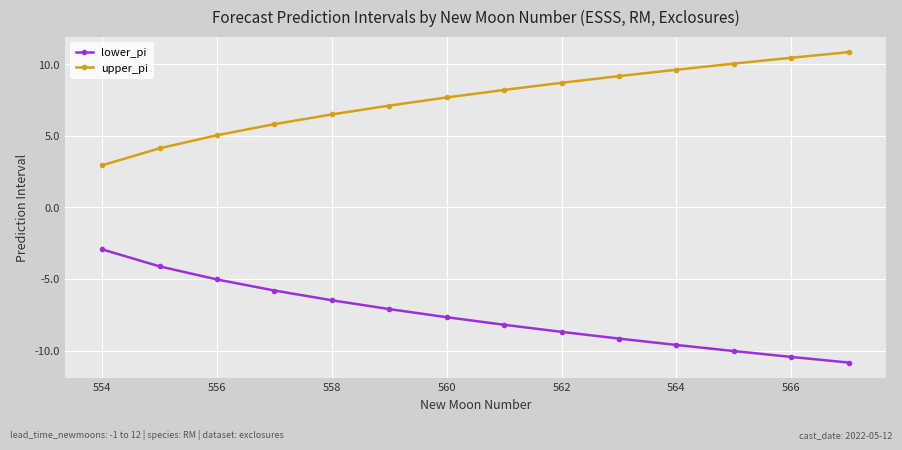

Which series has the largest total across all categories?

upper_pi